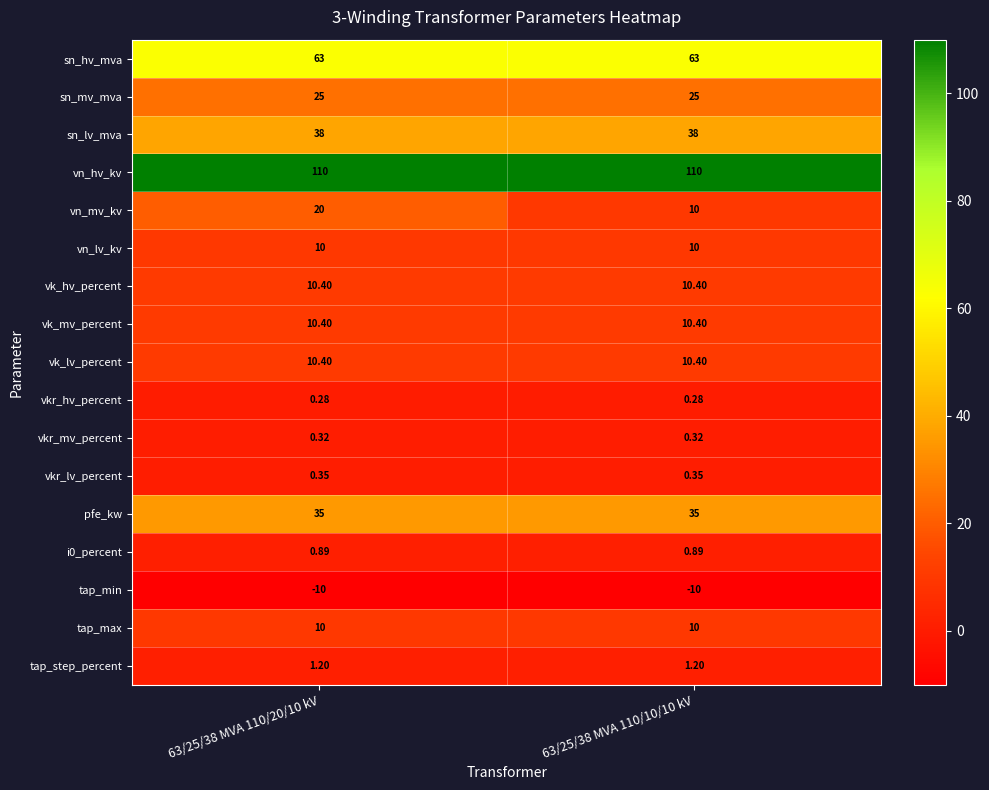

How many distinct data groups are displayed?

17